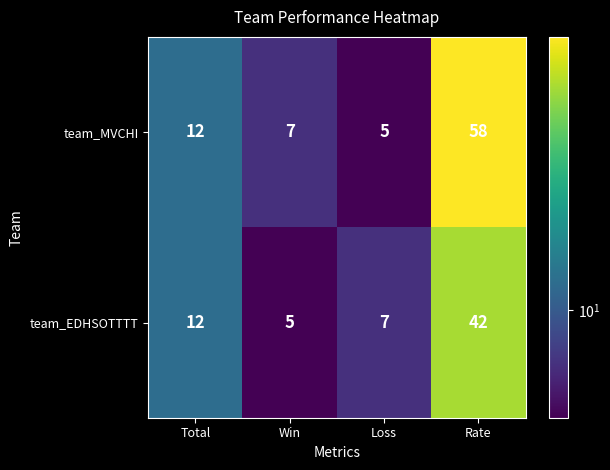

Which category has the highest value in the team_MVCHI series?

Rate